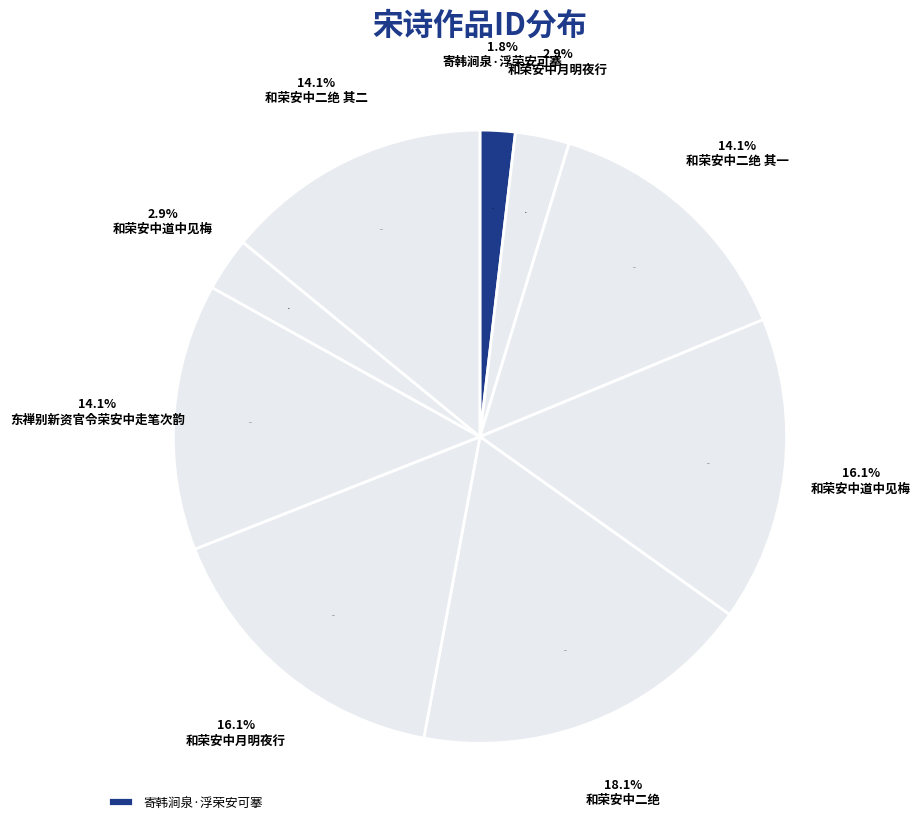

What is the ratio of the value at 和荣安中道中见梅 to the value at 和荣安中二绝 其二?

0.2